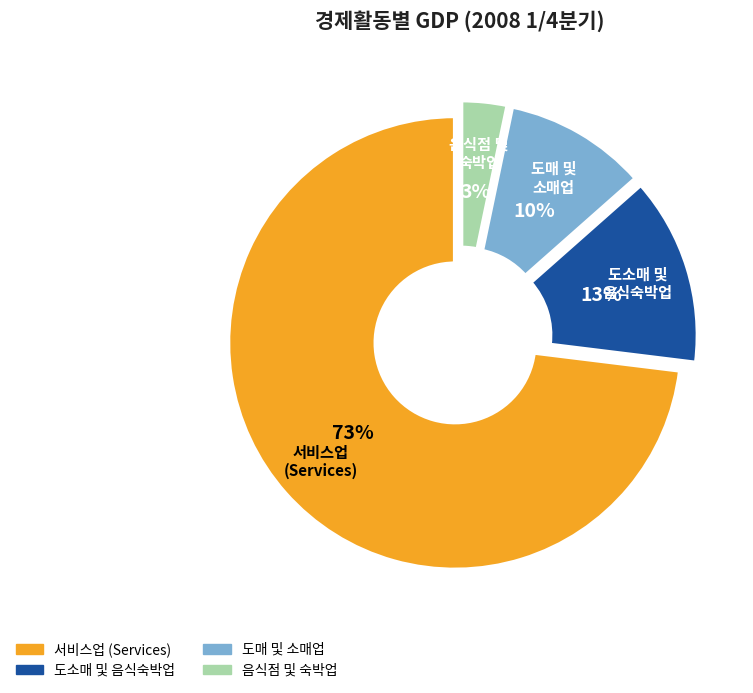

To the nearest percent, what is the average slice percentage?

25%